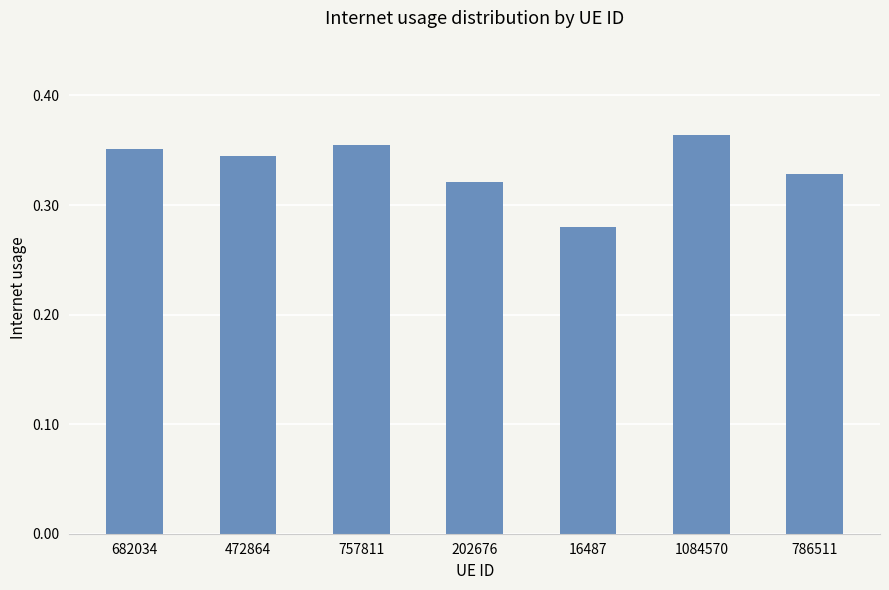

True or false: the data shows 0.2 at 202676.

False